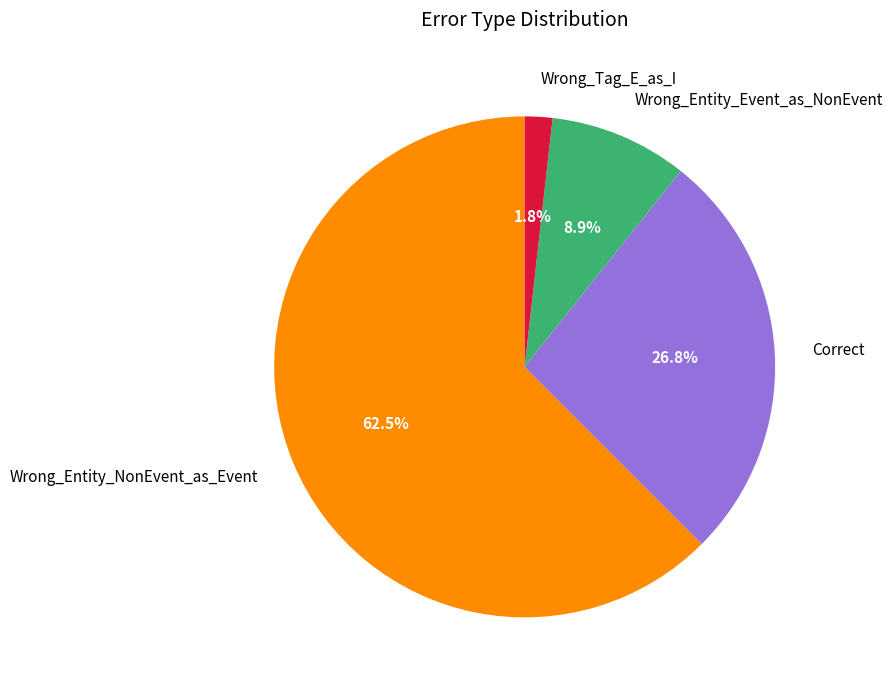

Count the number of slices in the pie.

4